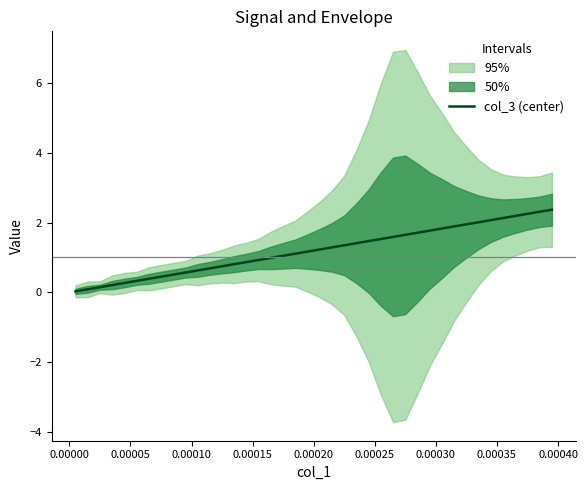

What position from the right is 0.00000?

39